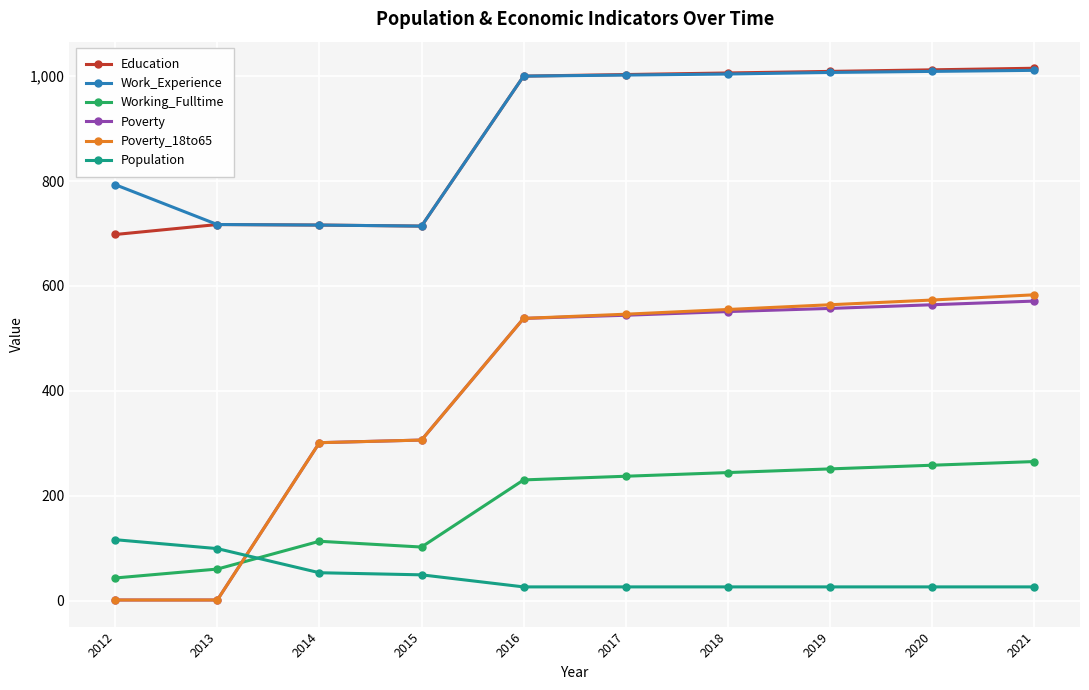

Is it true that Education equals 245 at 2019?

False